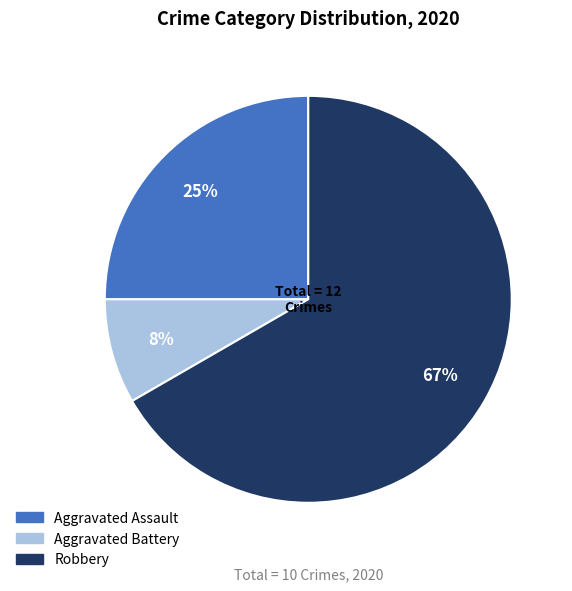

Approximately how many times larger is the value at Aggravated Battery compared to Aggravated Assault?

0.3